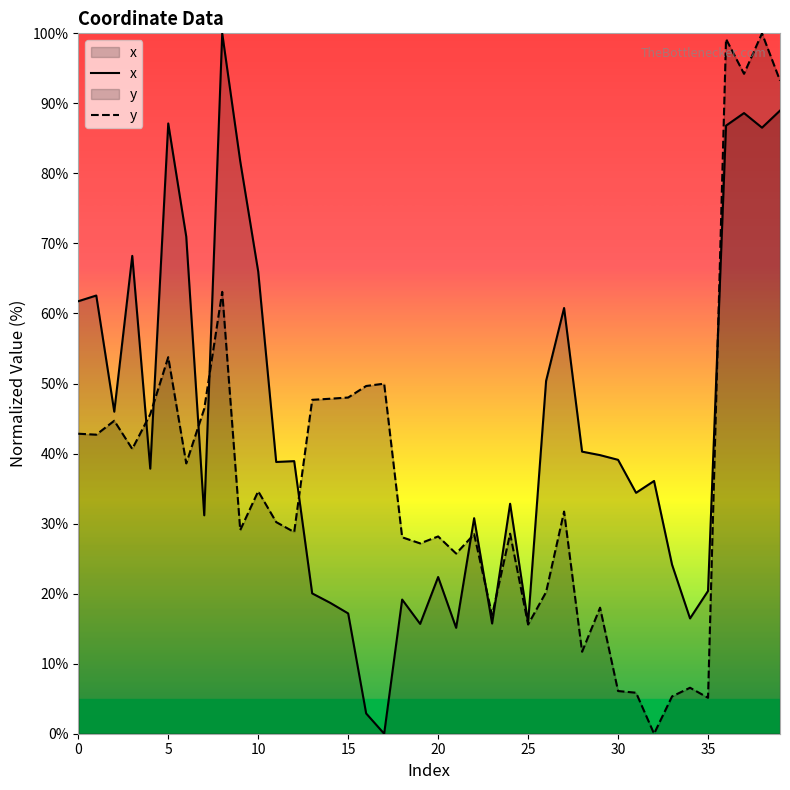

How many data points in y are above 31?

20